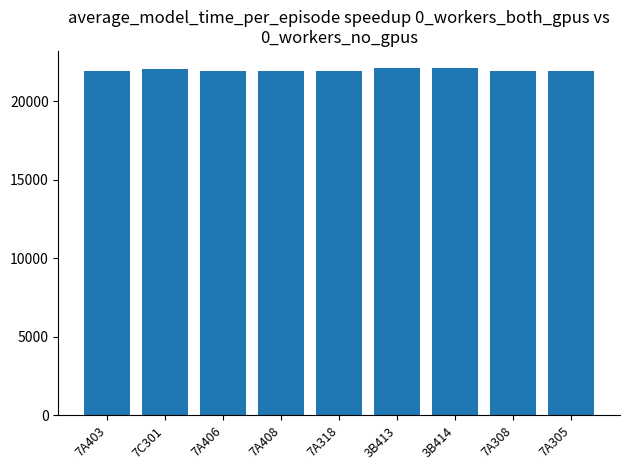

The value at 7A318 is 21926. True or false?

True